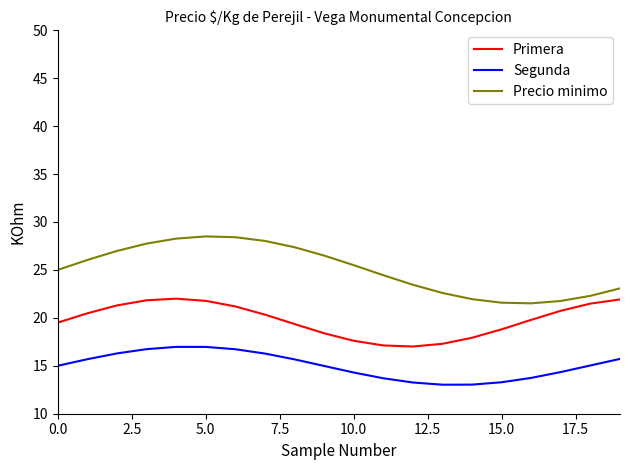

Rank the series by their maximum value, from highest to lowest.

Precio minimo, Primera, Segunda